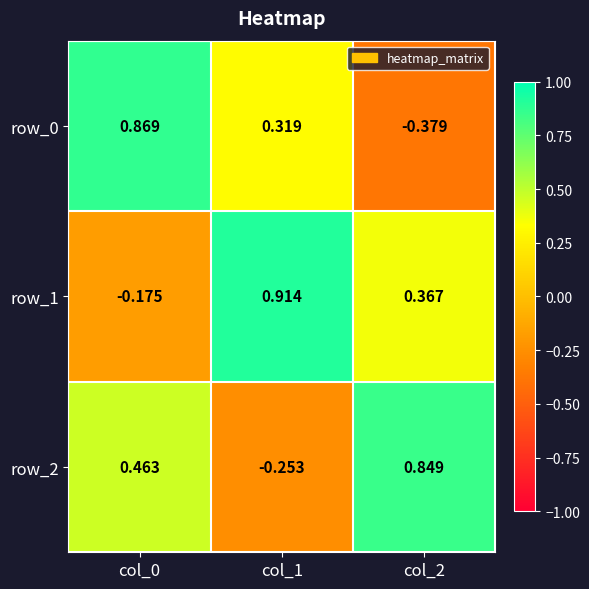

List the series in order of their overall mean, highest first.

row_1, row_2, row_0